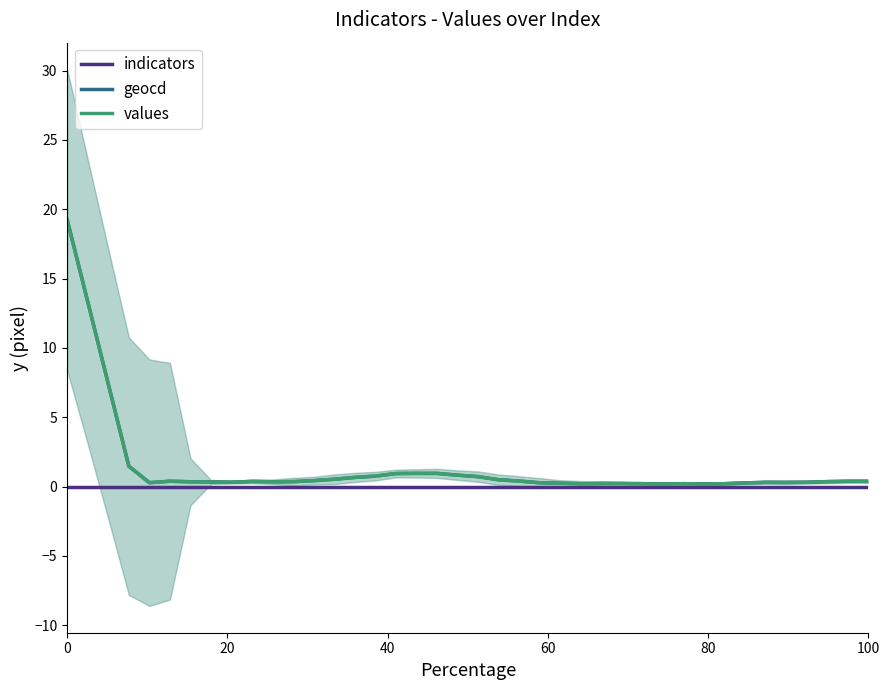

Rank the series by their maximum value, from highest to lowest.

geocd, values, indicators